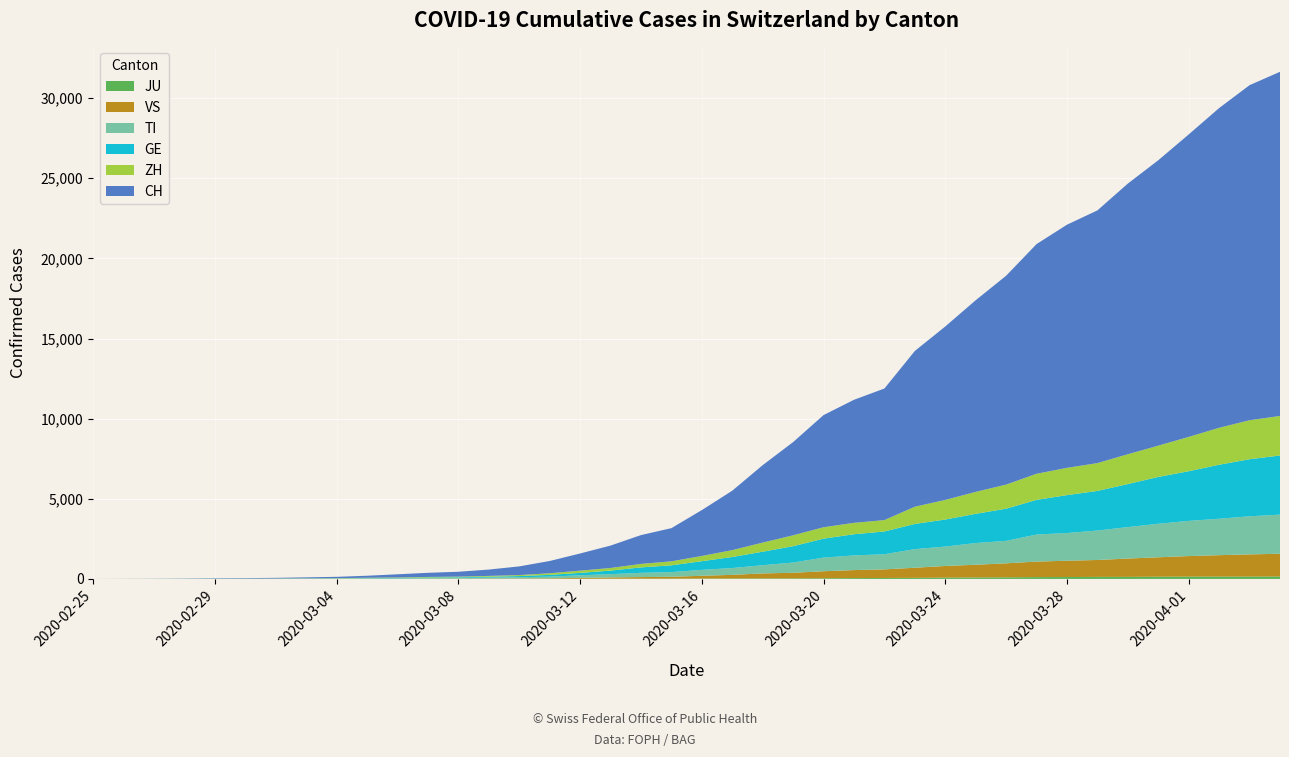

Reading left to right, what are all the values shown in this chart?

JU: 2020-02-25=0	2020-02-26=0	2020-02-27=1	2020-02-28=1	2020-02-29=1	2020-03-01=1	2020-03-02=1	2020-03-03=2	2020-03-04=2	2020-03-05=4	2020-03-06=4	2020-03-07=5	2020-03-08=5	2020-03-09=7	2020-03-10=7	2020-03-11=7	2020-03-12=12	2020-03-13=17	2020-03-14=18	2020-03-15=19	2020-03-16=25	2020-03-17=29	2020-03-18=32	2020-03-19=36	2020-03-20=44	2020-03-21=54	2020-03-22=61	2020-03-23=69	2020-03-24=82	2020-03-25=92	2020-03-26=100	2020-03-27=114	2020-03-28=119	2020-03-29=127	2020-03-30=128	2020-03-31=140	2020-04-01=145	2020-04-02=149	2020-04-03=149	2020-04-04=154
TI: 2020-02-25=0	2020-02-26=1	2020-02-27=1	2020-02-28=1	2020-02-29=2	2020-03-01=2	2020-03-02=4	2020-03-03=8	2020-03-04=13	2020-03-05=25	2020-03-06=28	2020-03-07=41	2020-03-08=49	2020-03-09=61	2020-03-10=75	2020-03-11=108	2020-03-12=163	2020-03-13=206	2020-03-14=265	2020-03-15=293	2020-03-16=368	2020-03-17=426	2020-03-18=511	2020-03-19=638	2020-03-20=849	2020-03-21=916	2020-03-22=945	2020-03-23=1162	2020-03-24=1209	2020-03-25=1354	2020-03-26=1401	2020-03-27=1688	2020-03-28=1727	2020-03-29=1837	2020-03-30=1962	2020-03-31=2091	2020-04-01=2195	2020-04-02=2271	2020-04-03=2377	2020-04-04=2442
GE: 2020-02-25=0	2020-02-26=1	2020-02-27=1	2020-02-28=4	2020-02-29=8	2020-03-01=9	2020-03-02=10	2020-03-03=13	2020-03-04=14	2020-03-05=17	2020-03-06=25	2020-03-07=38	2020-03-08=39	2020-03-09=55	2020-03-10=75	2020-03-11=108	2020-03-12=149	2020-03-13=221	2020-03-14=339	2020-03-15=421	2020-03-16=542	2020-03-17=689	2020-03-18=844	2020-03-19=1020	2020-03-20=1185	2020-03-21=1321	2020-03-22=1420	2020-03-23=1572	2020-03-24=1688	2020-03-25=1823	2020-03-26=2009	2020-03-27=2163	2020-03-28=2366	2020-03-29=2473	2020-03-30=2686	2020-03-31=2922	2020-04-01=3099	2020-04-02=3371	2020-04-03=3560	2020-04-04=3690
VS: 2020-02-25=0	2020-02-26=0	2020-02-27=0	2020-02-28=1	2020-02-29=1	2020-03-01=2	2020-03-02=3	2020-03-03=3	2020-03-04=4	2020-03-05=5	2020-03-06=6	2020-03-07=7	2020-03-08=12	2020-03-09=17	2020-03-10=22	2020-03-11=30	2020-03-12=53	2020-03-13=76	2020-03-14=98	2020-03-15=115	2020-03-16=172	2020-03-17=225	2020-03-18=312	2020-03-19=349	2020-03-20=436	2020-03-21=498	2020-03-22=535	2020-03-23=628	2020-03-24=728	2020-03-25=793	2020-03-26=874	2020-03-27=968	2020-03-28=1017	2020-03-29=1055	2020-03-30=1144	2020-03-31=1211	2020-04-01=1282	2020-04-02=1334	2020-04-03=1383	2020-04-04=1416
ZH: 2020-02-25=0	2020-02-26=2	2020-02-27=2	2020-02-28=2	2020-02-29=6	2020-03-01=7	2020-03-02=10	2020-03-03=13	2020-03-04=15	2020-03-05=23	2020-03-06=29	2020-03-07=34	2020-03-08=40	2020-03-09=49	2020-03-10=62	2020-03-11=101	2020-03-12=140	2020-03-13=163	2020-03-14=218	2020-03-15=250	2020-03-16=326	2020-03-17=429	2020-03-18=568	2020-03-19=679	2020-03-20=711	2020-03-21=711	2020-03-22=711	2020-03-23=1075	2020-03-24=1223	2020-03-25=1370	2020-03-26=1502	2020-03-27=1629	2020-03-28=1703	2020-03-29=1735	2020-03-30=1861	2020-03-31=1952	2020-04-01=2141	2020-04-02=2305	2020-04-03=2433	2020-04-04=2466
CH: 2020-02-25=0	2020-02-26=2	2020-02-27=6	2020-02-28=13	2020-02-29=23	2020-03-01=29	2020-03-02=40	2020-03-03=59	2020-03-04=83	2020-03-05=125	2020-03-06=197	2020-03-07=257	2020-03-08=302	2020-03-09=395	2020-03-10=541	2020-03-11=765	2020-03-12=1071	2020-03-13=1397	2020-03-14=1797	2020-03-15=2070	2020-03-16=2862	2020-03-17=3707	2020-03-18=4832	2020-03-19=5816	2020-03-20=6997	2020-03-21=7677	2020-03-22=8208	2020-03-23=9718	2020-03-24=10821	2020-03-25=11957	2020-03-26=13031	2020-03-27=14330	2020-03-28=15169	2020-03-29=15767	2020-03-30=16886	2020-03-31=17807	2020-04-01=18871	2020-04-02=19949	2020-04-03=20905	2020-04-04=21473